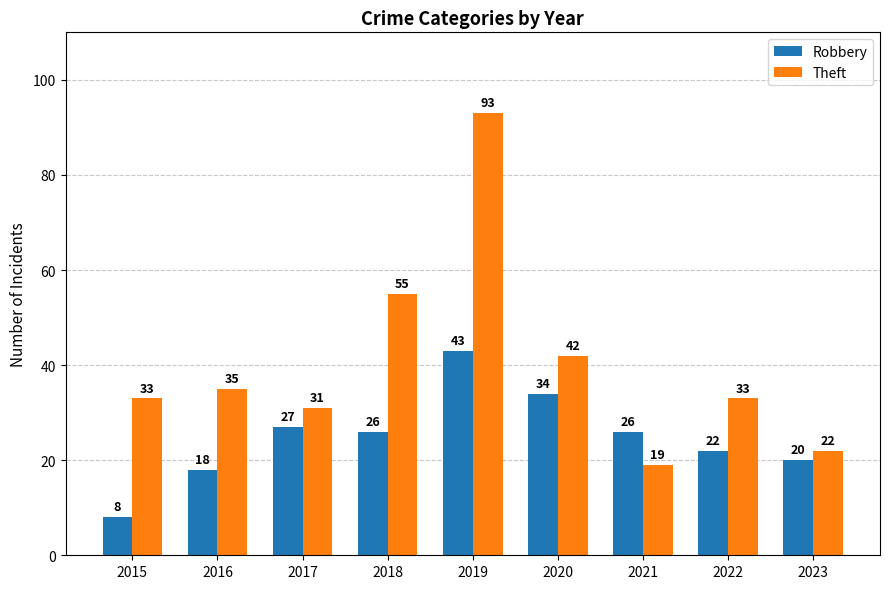

Reading left to right, list all the values displayed in this chart.

Robbery: 2015=8	2016=18	2017=27	2018=26	2019=43	2020=34	2021=26	2022=22	2023=20
Theft: 2015=33	2016=35	2017=31	2018=55	2019=93	2020=42	2021=19	2022=33	2023=22